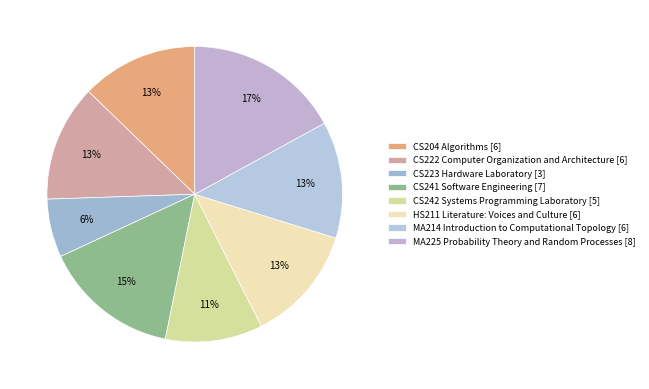

To the nearest percent, what is the difference between the largest and smallest slice percentages?

11%